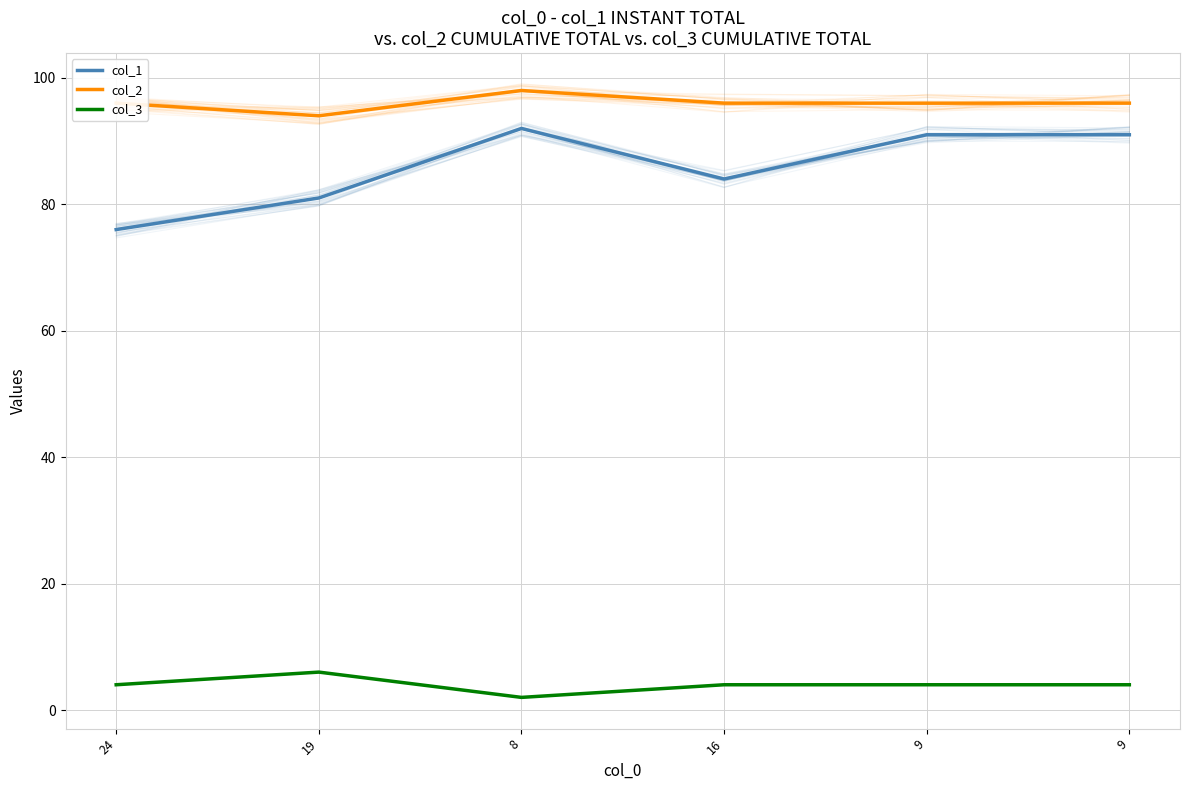

Is the value of col_1 at 19 greater than the value of col_2 at 9?

No